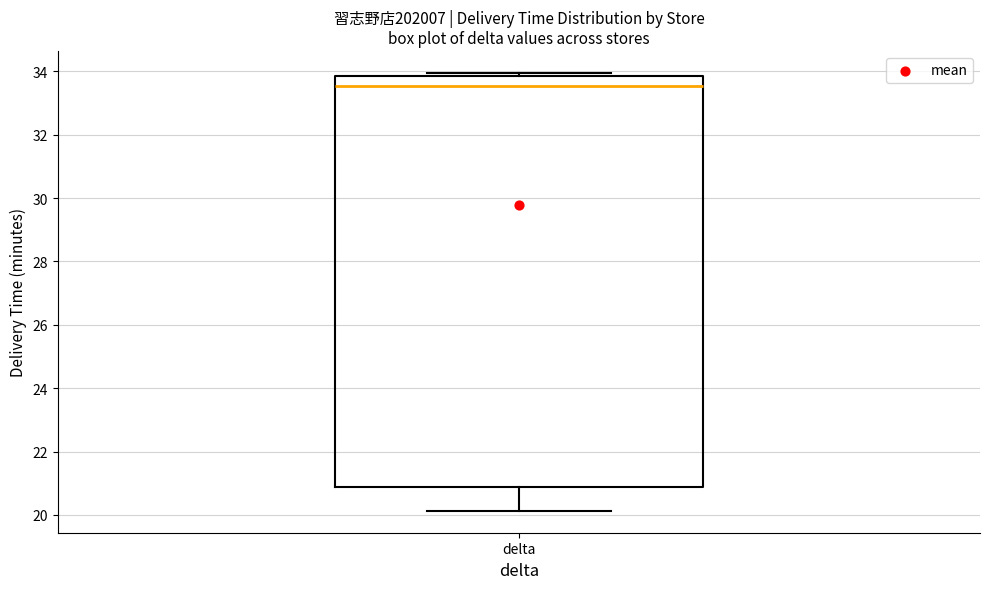

Read this box plot against the y-axis: the position of the median line, the range covered by the box, and the ends of both whiskers. The values are not printed on the chart, so give them approximately, as read against the axis.

median 33.6, box 20.8 to 33.8, whiskers 20.2 to 34.0